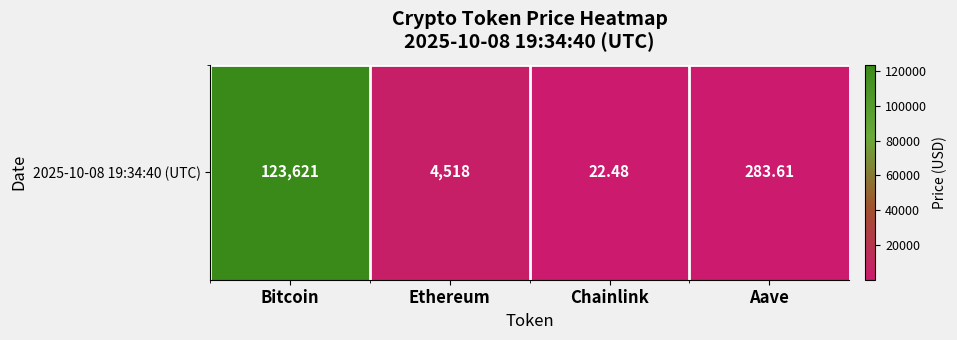

At which category does the chart reach its peak across all series?

Bitcoin